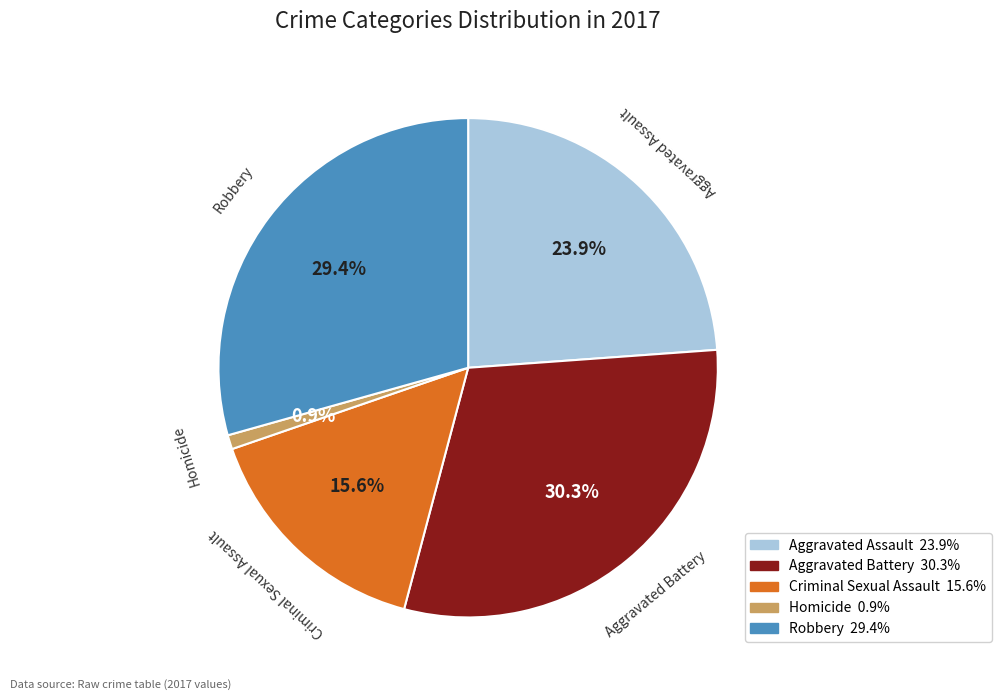

Which has a higher value, Robbery or Homicide?

Robbery